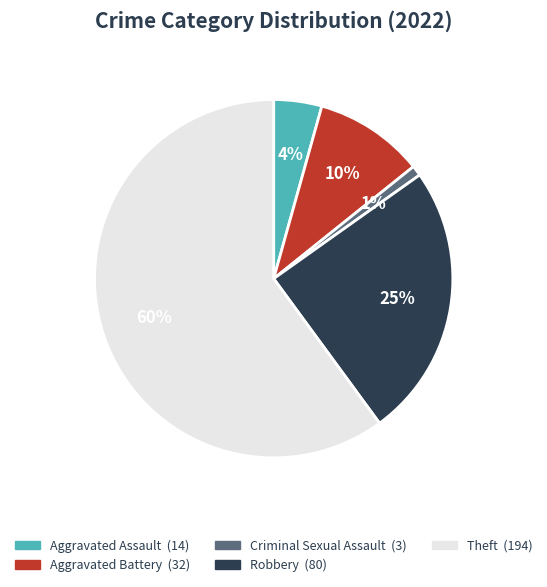

Which category has the biggest portion of the pie?

Theft